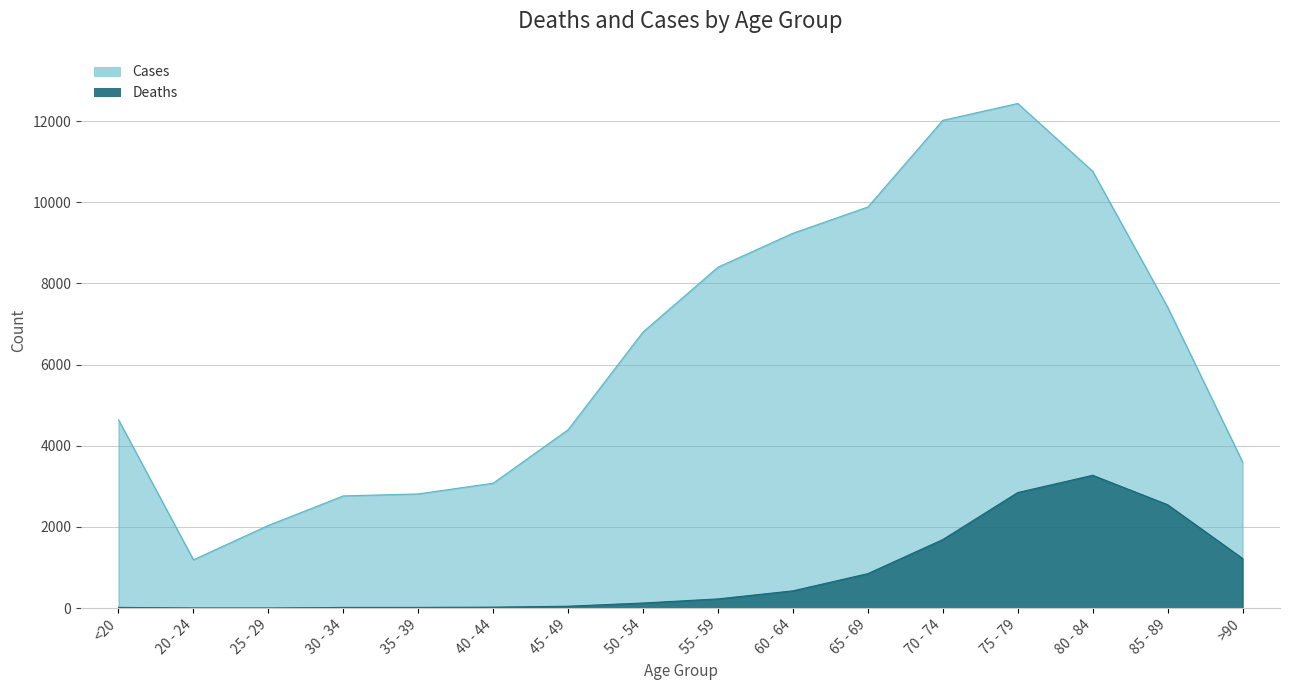

What is the sum of the Cases values at 40 - 44 and 75 - 79?

15512